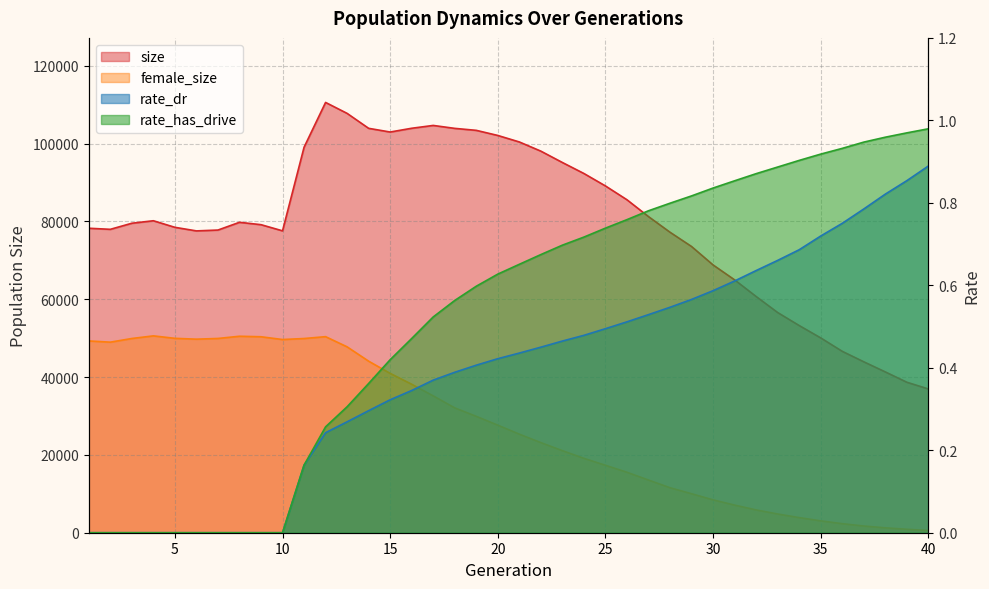

What is the total value across all series at 40?

37519.9